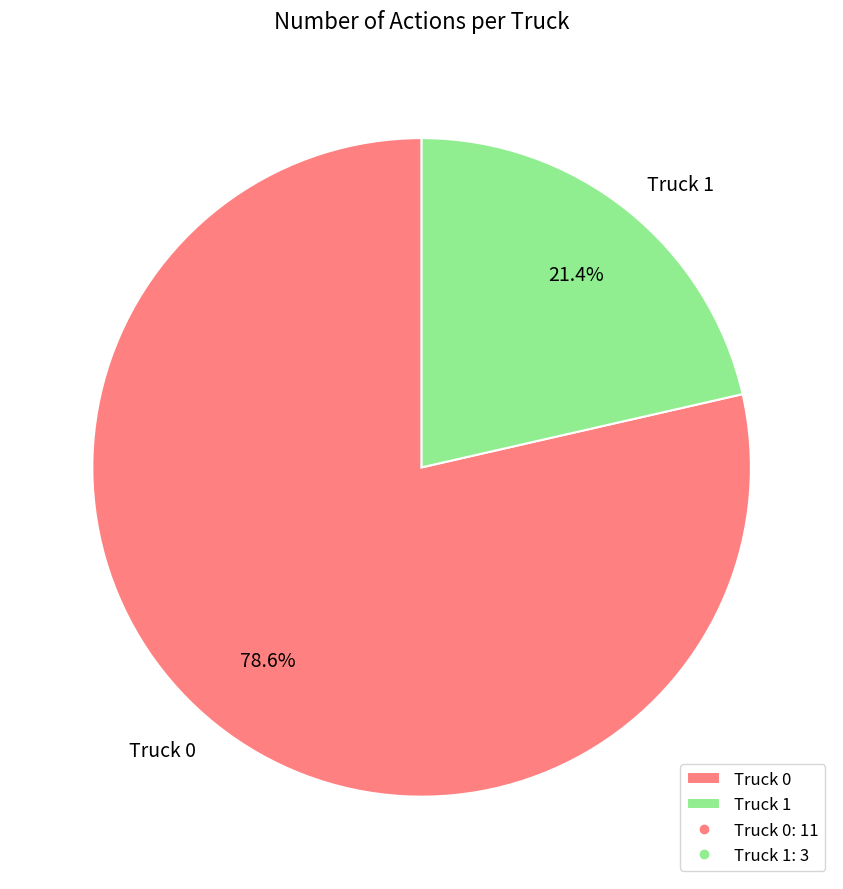

To the nearest percent, what portion does Truck 1 represent?

21%